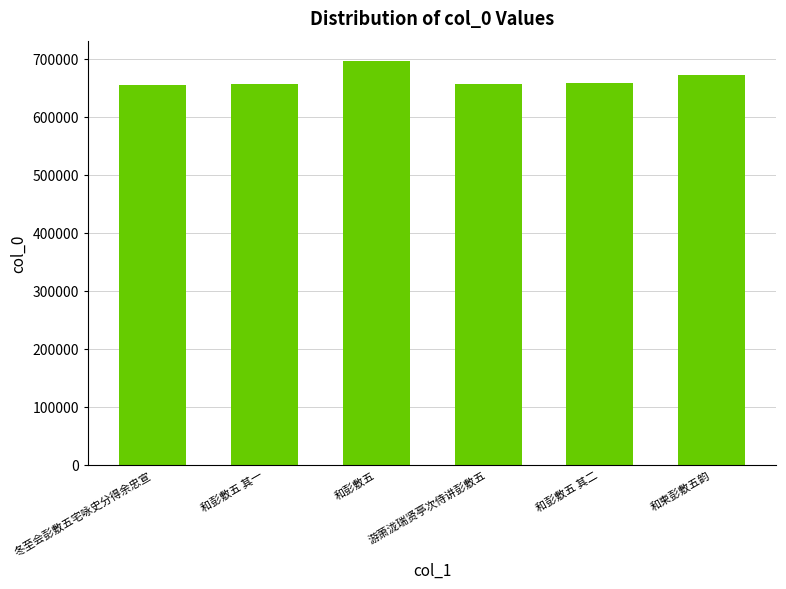

Approximately how many times larger is the value at 游萧泷瑞贤亭次侍讲彭敷五 compared to 和彭敷五 其二?

1.0